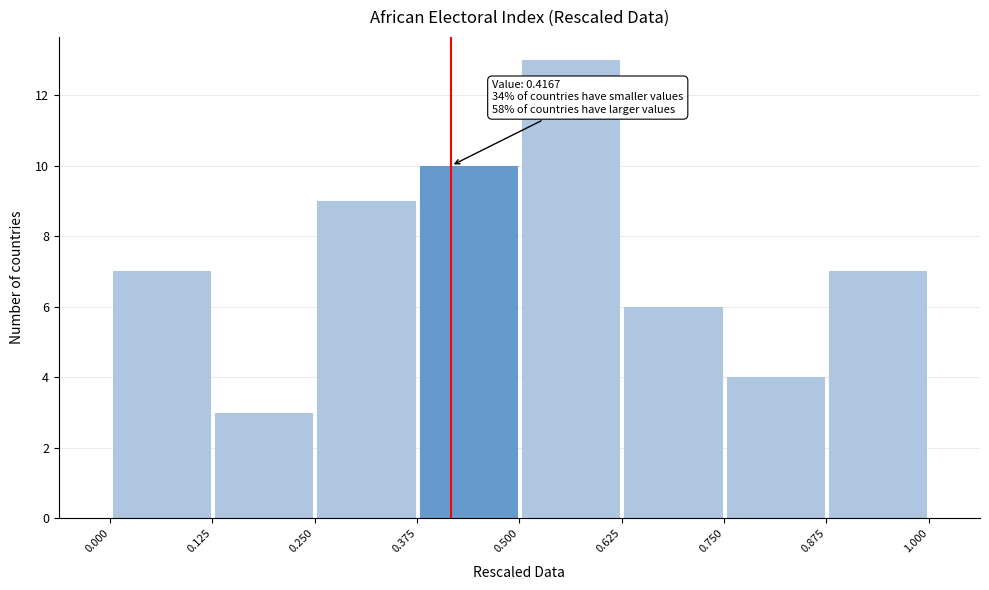

Over which range of the x-axis is the bar tallest?

0.500 to 0.625